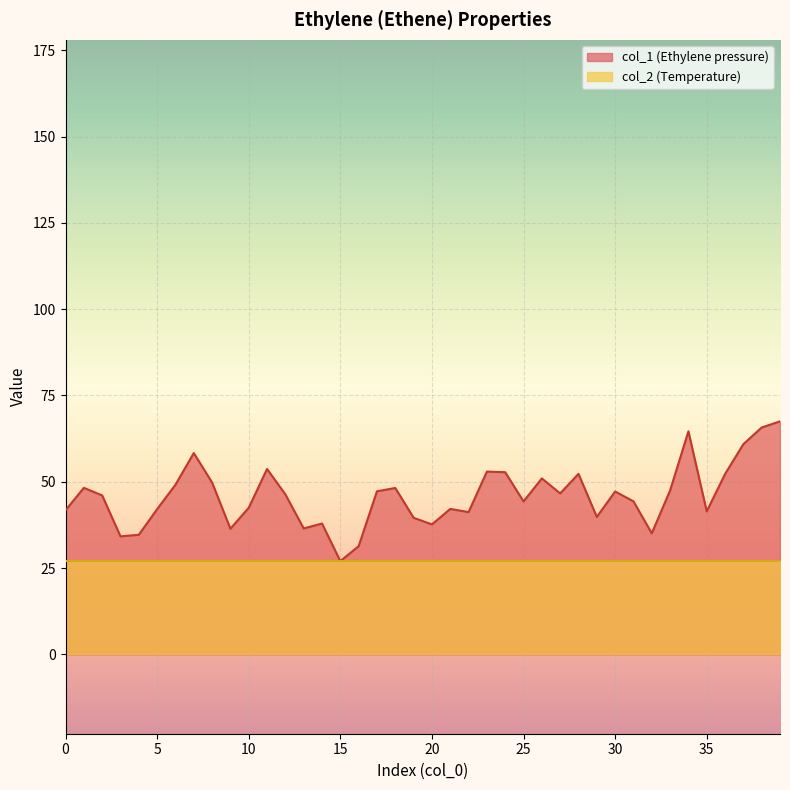

Reading right to left, what are all the values shown in this chart?

39=67.5	38=65.7	37=60.9	36=52.2	35=41.4	34=64.6	33=47.5	32=35.1	31=44.3	30=47.2	29=39.8	28=52.3	27=46.6	26=51.0	25=44.3	24=52.8	23=52.9	22=41.2	21=42.1	20=37.6	19=39.6	18=48.2	17=47.2	16=31.3	15=27.0	14=37.9	13=36.5	12=46.3	11=53.7	10=42.5	9=36.4	8=49.8	7=58.3	6=49.1	5=42.1	4=34.6	3=34.2	2=46.0	1=48.2	0=41.7